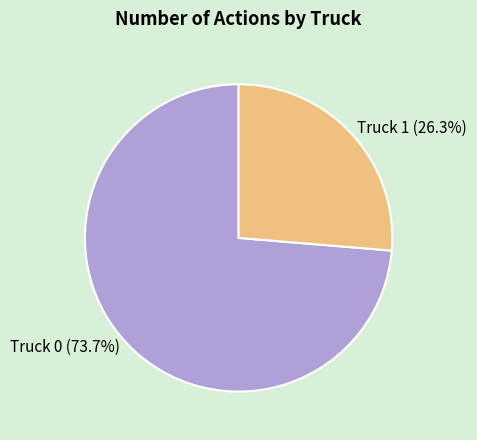

How many slices are in this pie chart?

2